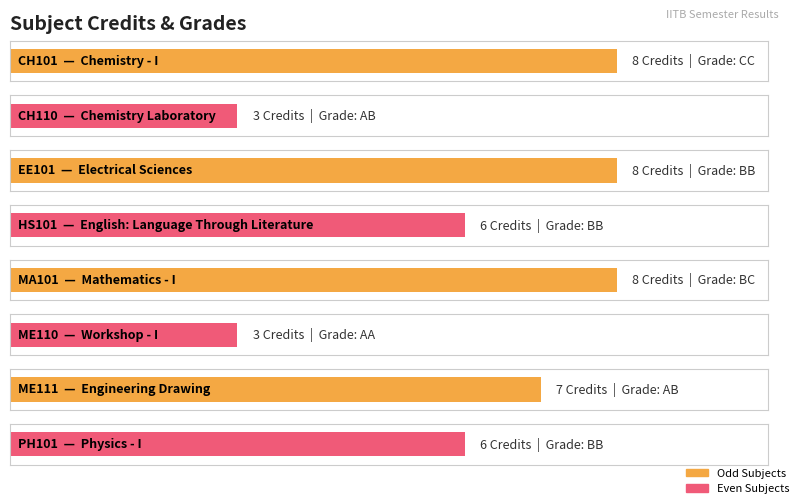

Count the values in the range 6 to 8.

6